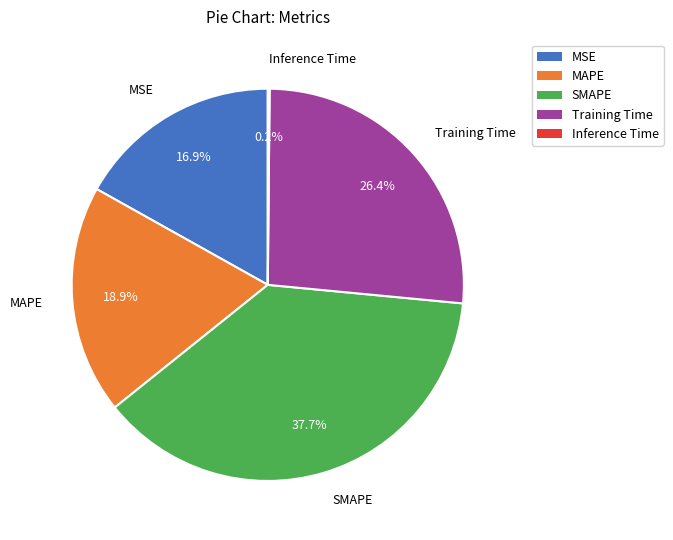

To the nearest percent, what is the average slice percentage?

20%